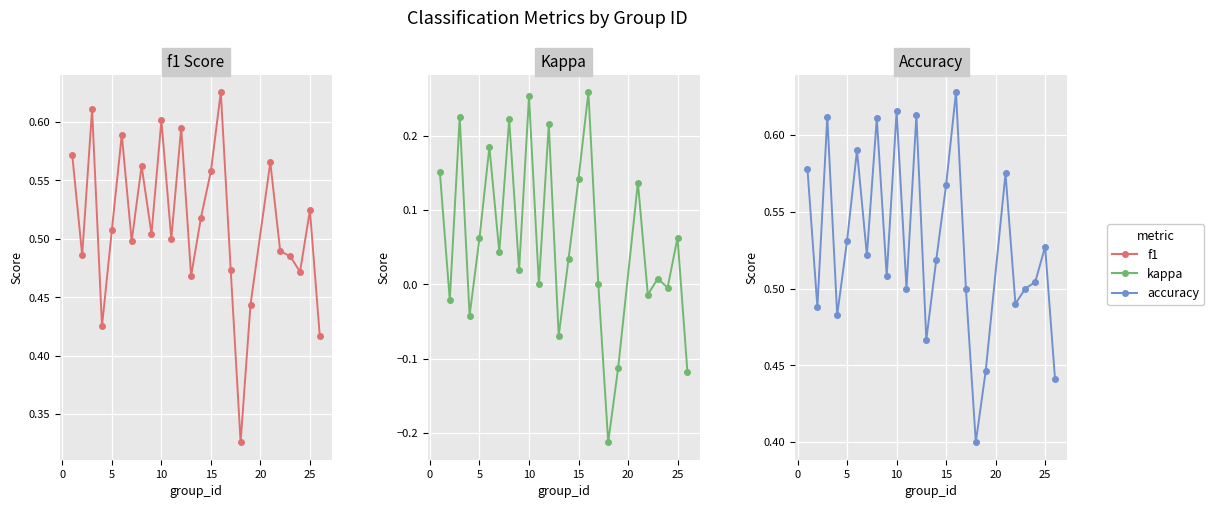

True or false: kappa and accuracy intersect in this chart.

False